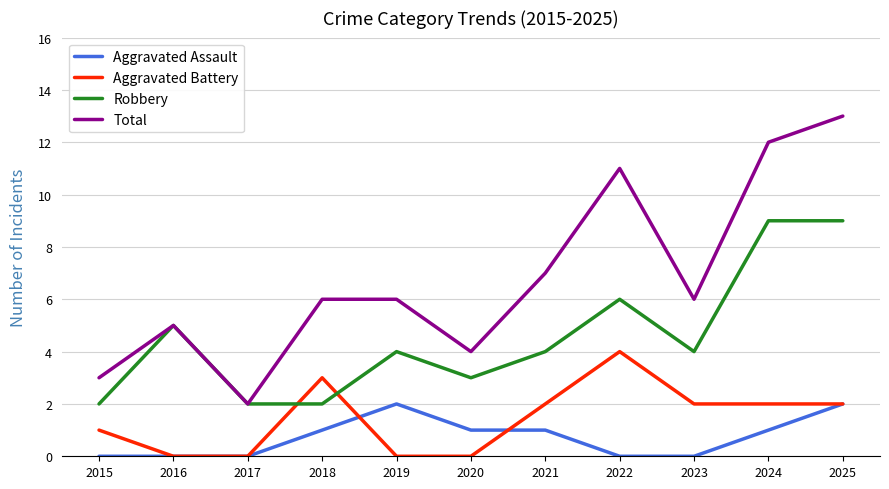

Reading right to left, list all the values displayed in this chart.

Aggravated Assault: 2	1	0	0	1	1	2	1	0	0	0
Aggravated Battery: 2	2	2	4	2	0	0	3	0	0	1
Robbery: 9	9	4	6	4	3	4	2	2	5	2
Total: 13	12	6	11	7	4	6	6	2	5	3